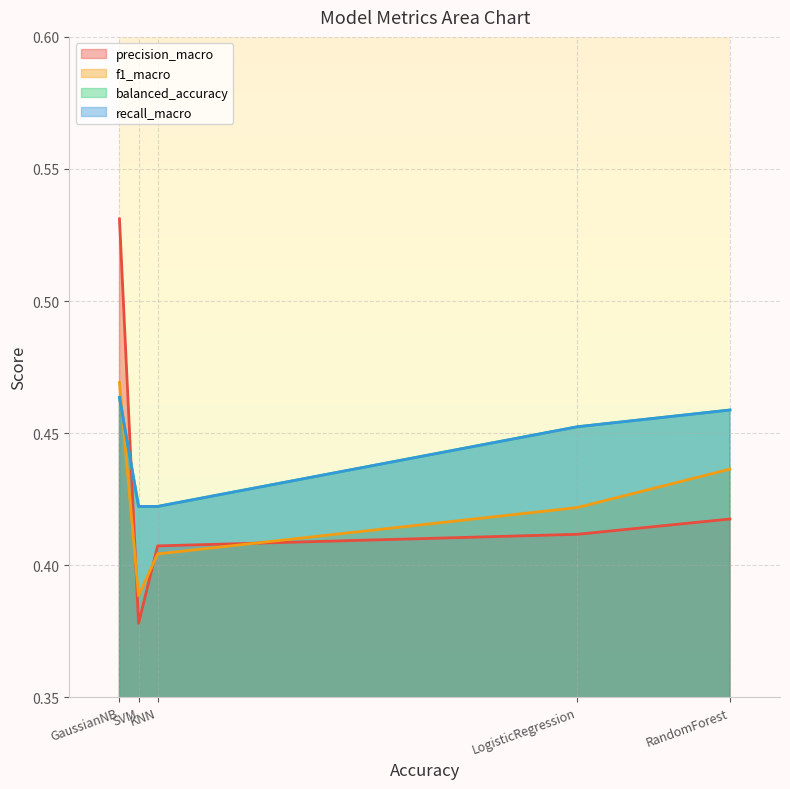

Does the chart display data point markers on the line(s)?

No